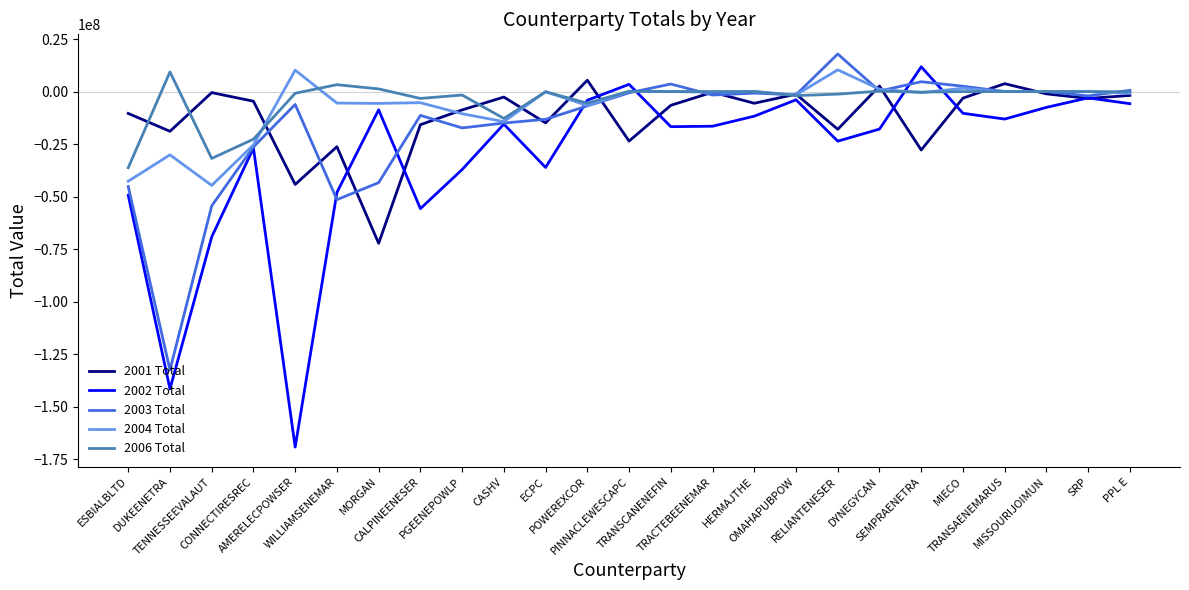

Which series has the largest range (max minus min)?

2002 Total